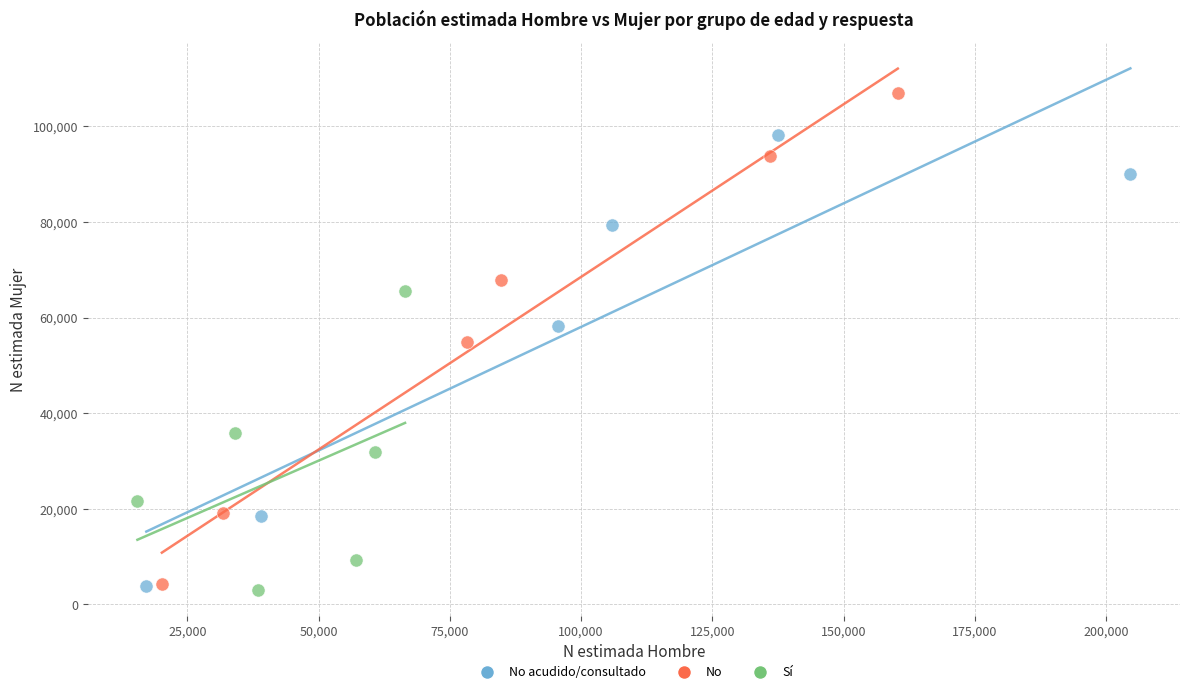

Which series reaches the maximum Y coordinate?

No